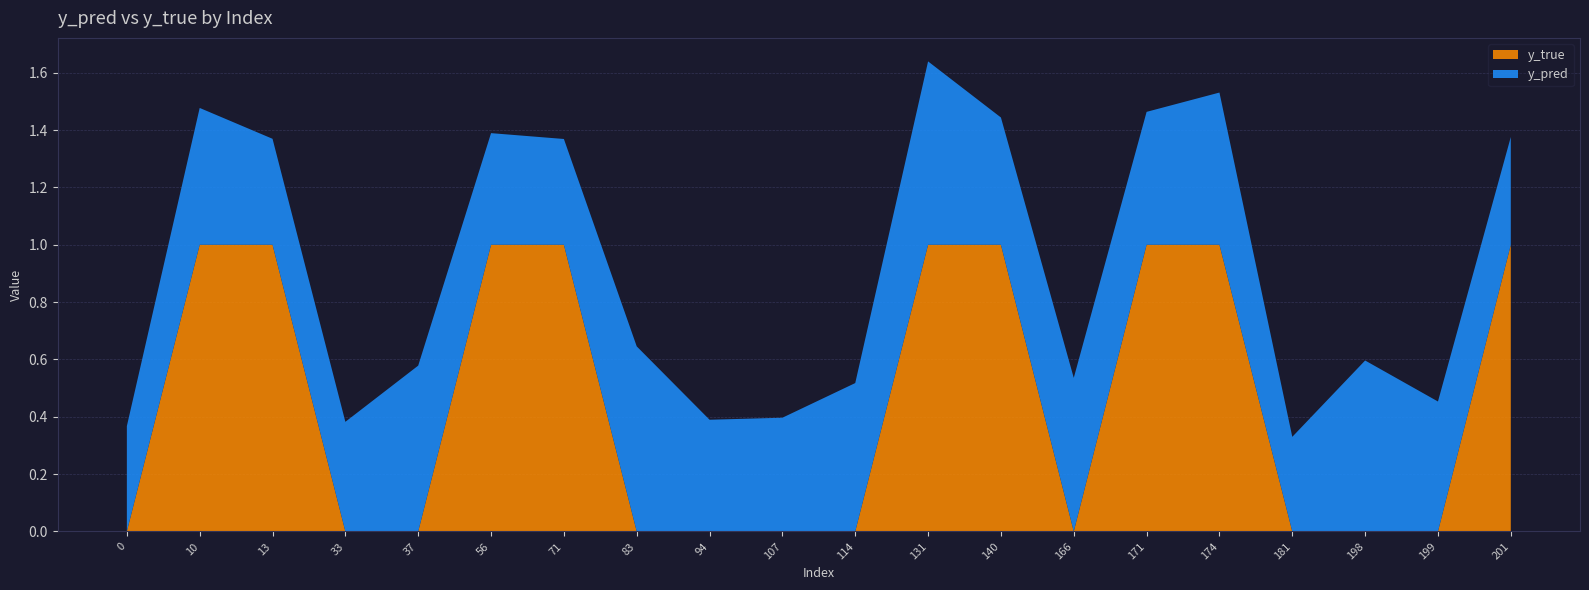

Reading right to left, what are all the values shown in this chart?

y_pred: 0.4	0.5	0.6	0.3	0.5	0.5	0.5	0.4	0.6	0.5	0.4	0.4	0.6	0.4	0.4	0.6	0.4	0.4	0.5	0.4
y_true: 1.0	0.0	0.0	0.0	1.0	1.0	0.0	1.0	1.0	0.0	0.0	0.0	0.0	1.0	1.0	0.0	0.0	1.0	1.0	0.0